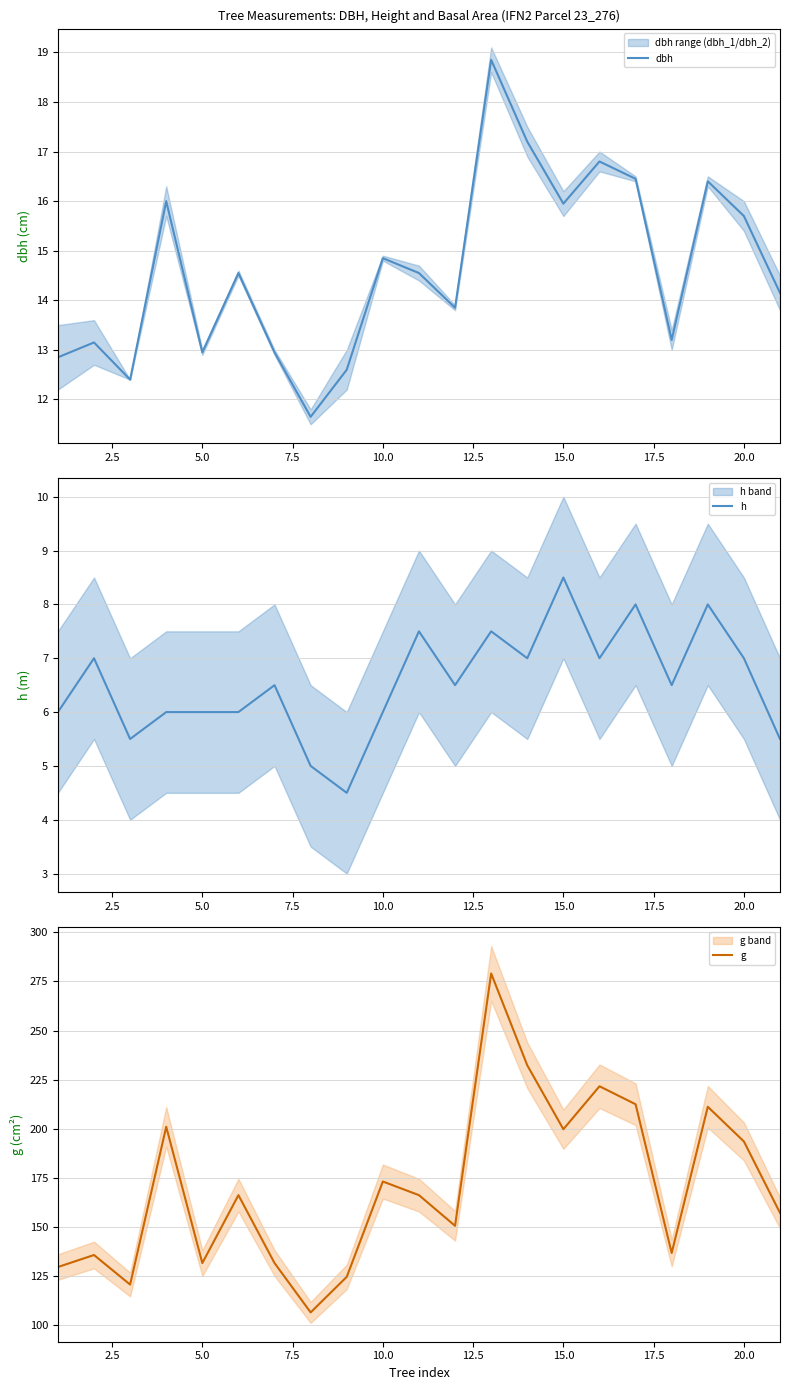

Reading left to right, what are all the values shown in this chart?

dbh: 12.8	13.2	12.4	16.0	12.9	14.6	12.9	11.7	12.6	14.8	14.6	13.8	18.9	17.2	15.9	16.8	16.4	13.2	16.4	15.7	14.2
h: 6.0	7.0	5.5	6.0	6.0	6.0	6.5	5.0	4.5	6.0	7.5	6.5	7.5	7.0	8.5	7.0	8.0	6.5	8.0	7.0	5.5
g: 129.7	135.8	120.8	201.1	131.7	166.3	131.7	106.6	124.7	173.2	166.3	150.7	279.1	232.3	199.8	221.7	212.5	136.8	211.2	193.6	157.2